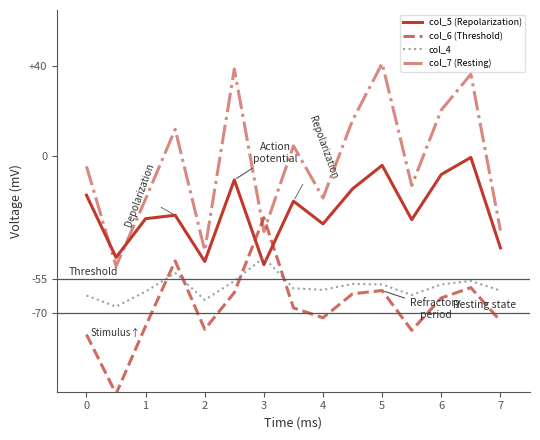

List the series in order of their peak value, lowest first.

col_4, col_6 (Threshold), col_5 (Repolarization), col_7 (Resting)